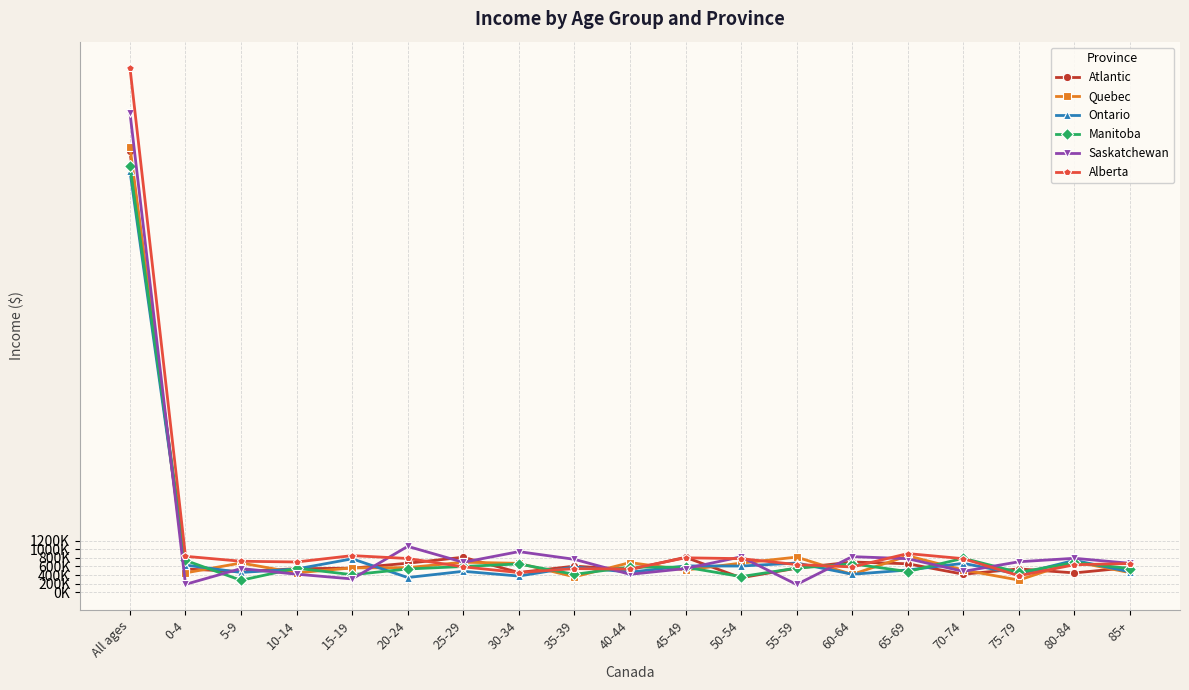

At how many categories does at least one series exceed 1170274?

1